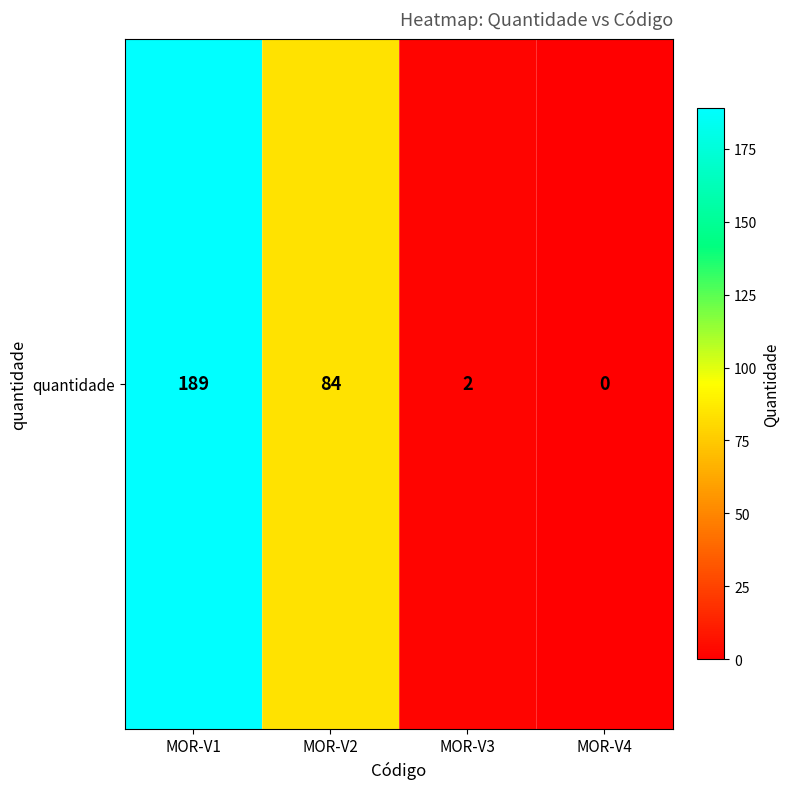

The chart shows a value of 1 at MOR-V3. True or false?

False